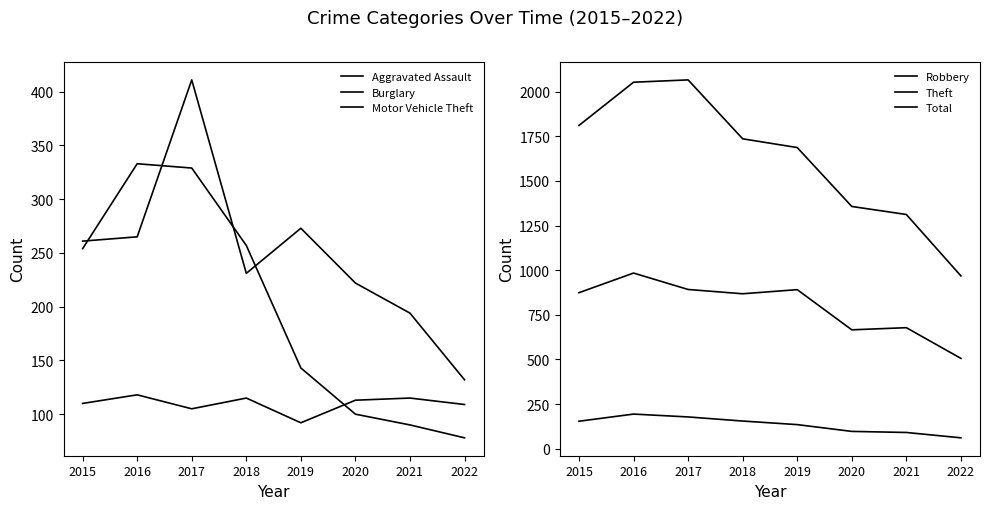

Which series has the widest spread of values?

Total